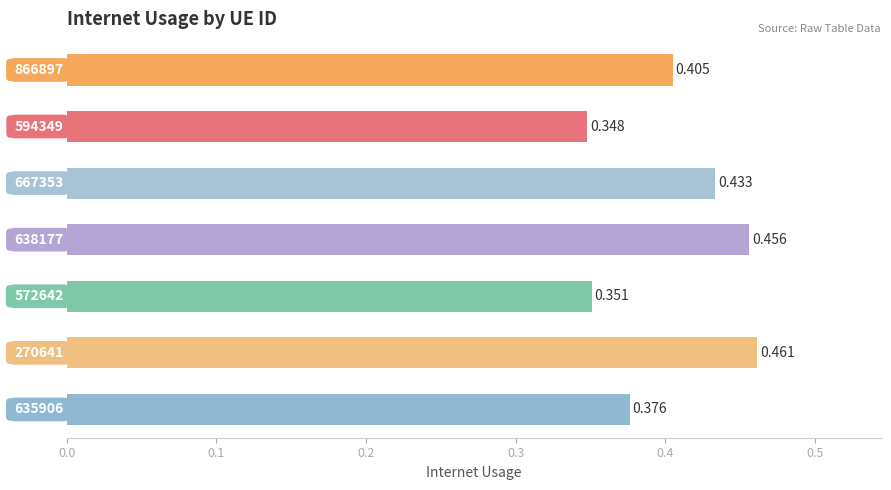

How many bars are there in total?

7